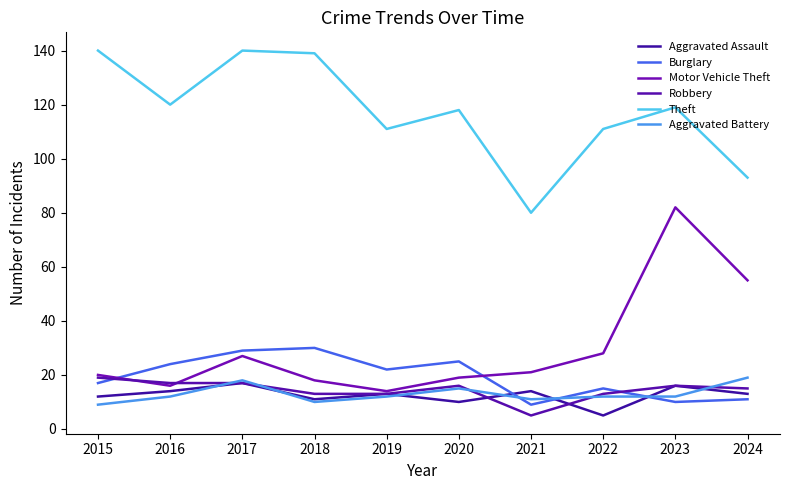

The Motor Vehicle Theft series shows 25 at 2020. True or false?

False